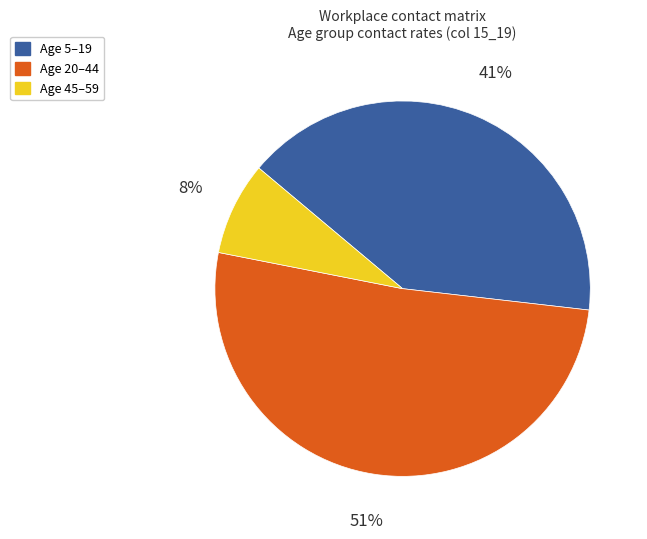

Is there any slice that represents more than half of the pie?

Yes